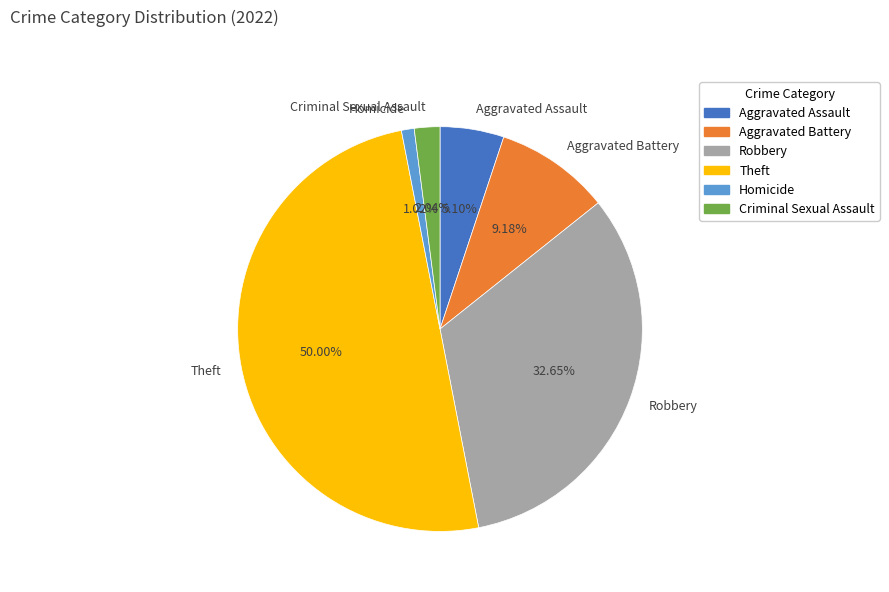

What is the largest slice in the pie chart?

Theft